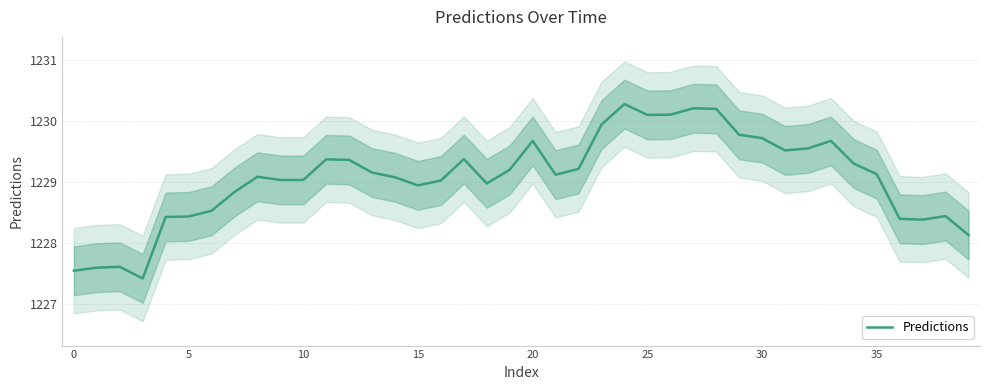

The value at 20 is 1229.7. True or false?

True